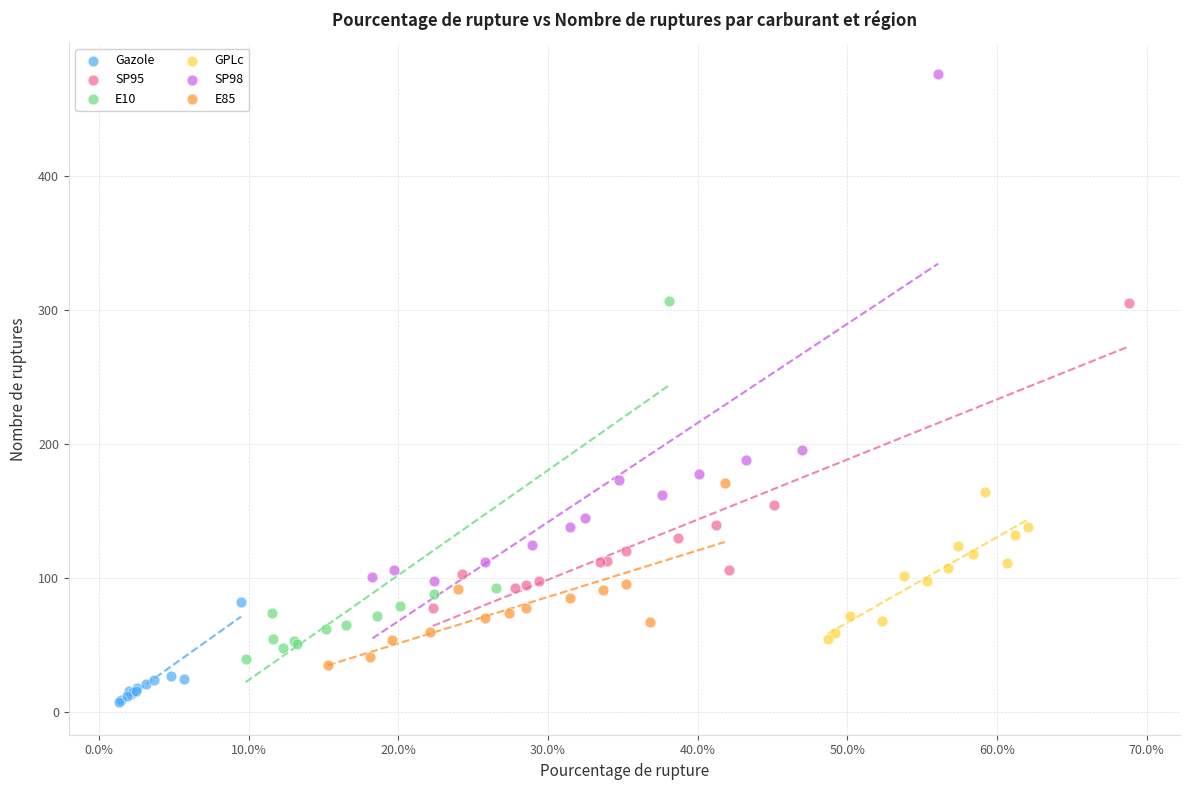

Which series reaches the maximum Y coordinate?

SP98